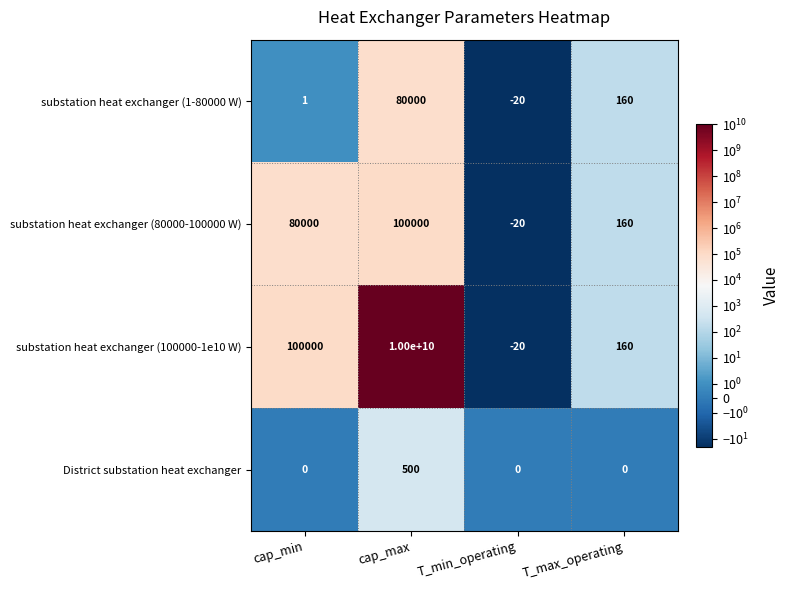

What is the smallest value displayed?

-20